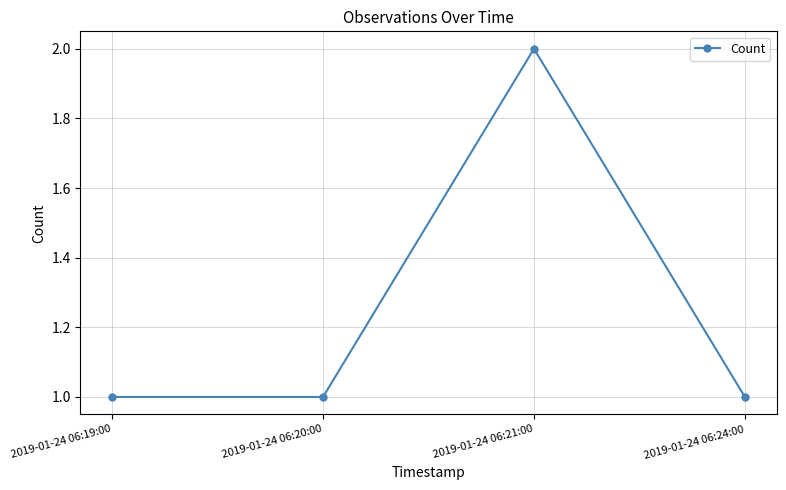

Reading left to right, list all the values displayed in this chart.

1	1	2	1